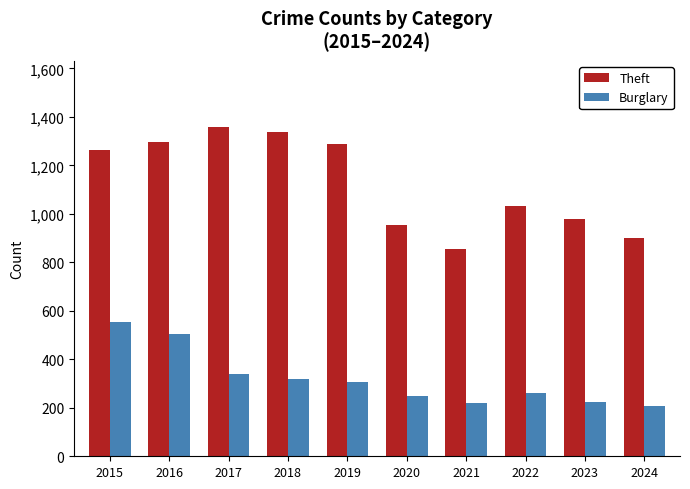

At how many categories does at least one series exceed 1090?

5